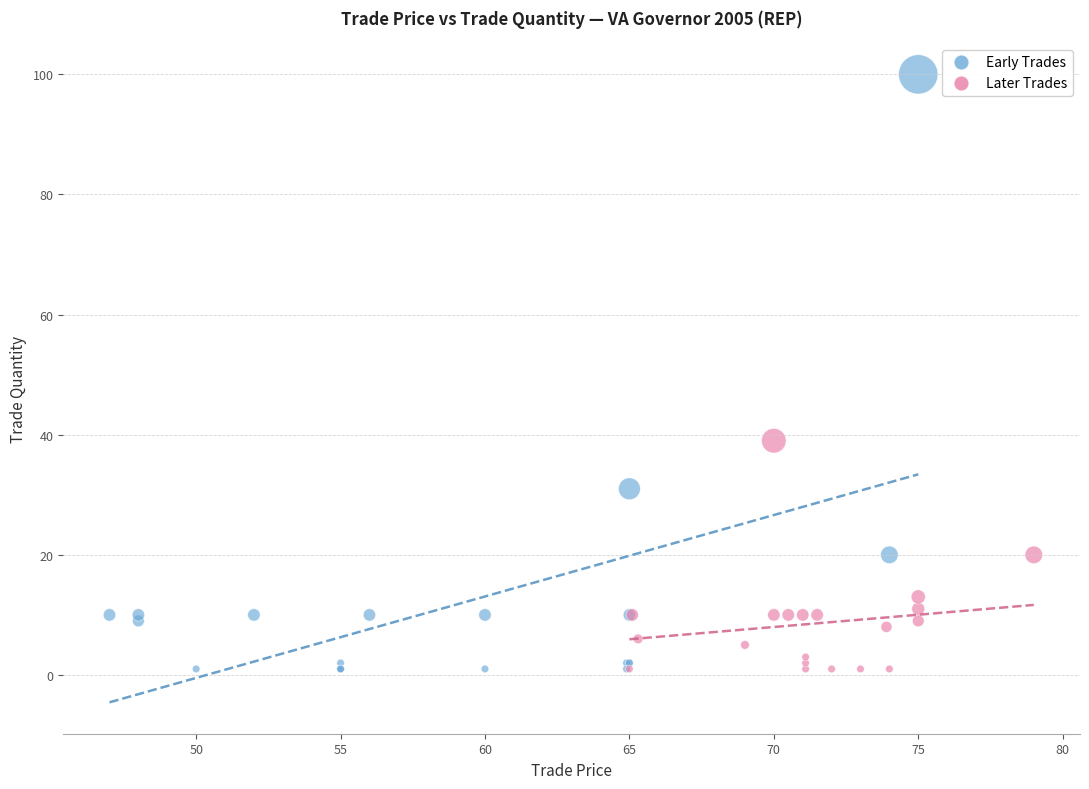

Which series has the widest spread of Y values?

Early Trades